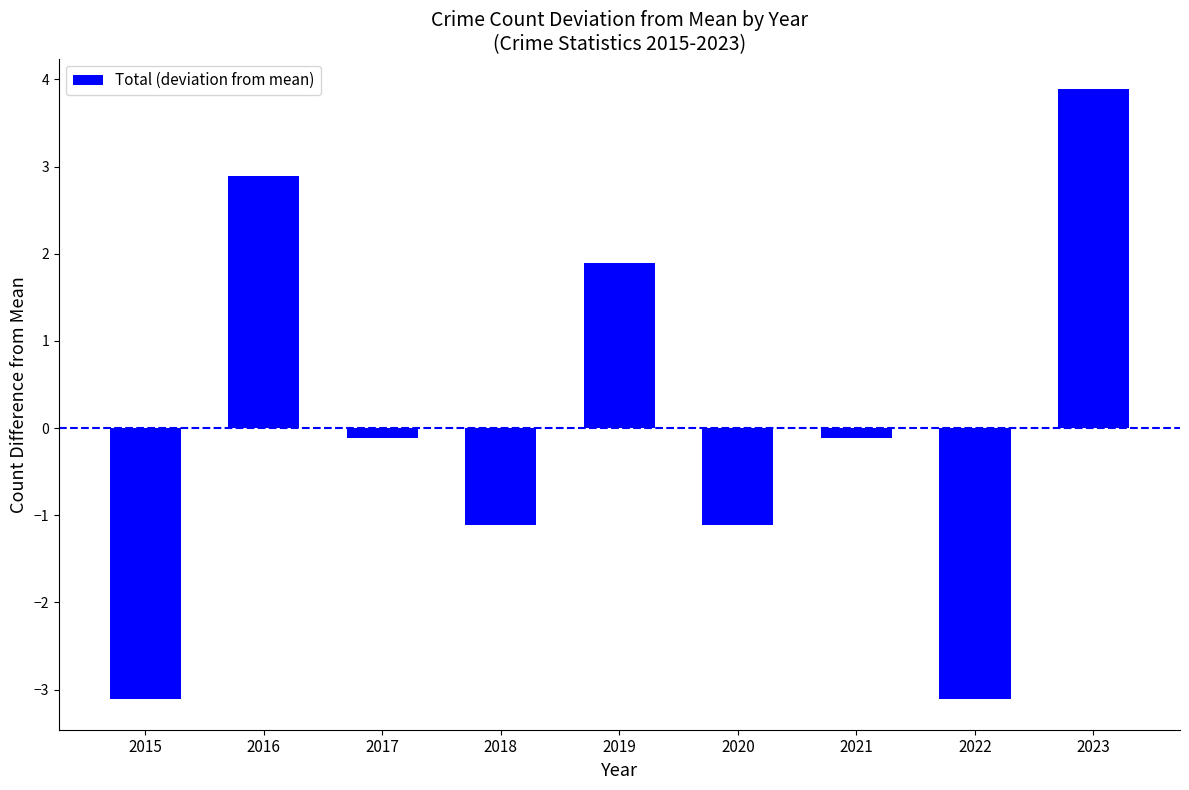

Reading left to right, transcribe all the data shown in this chart.

-3.1	2.9	-0.1	-1.1	1.9	-1.1	-0.1	-3.1	3.9